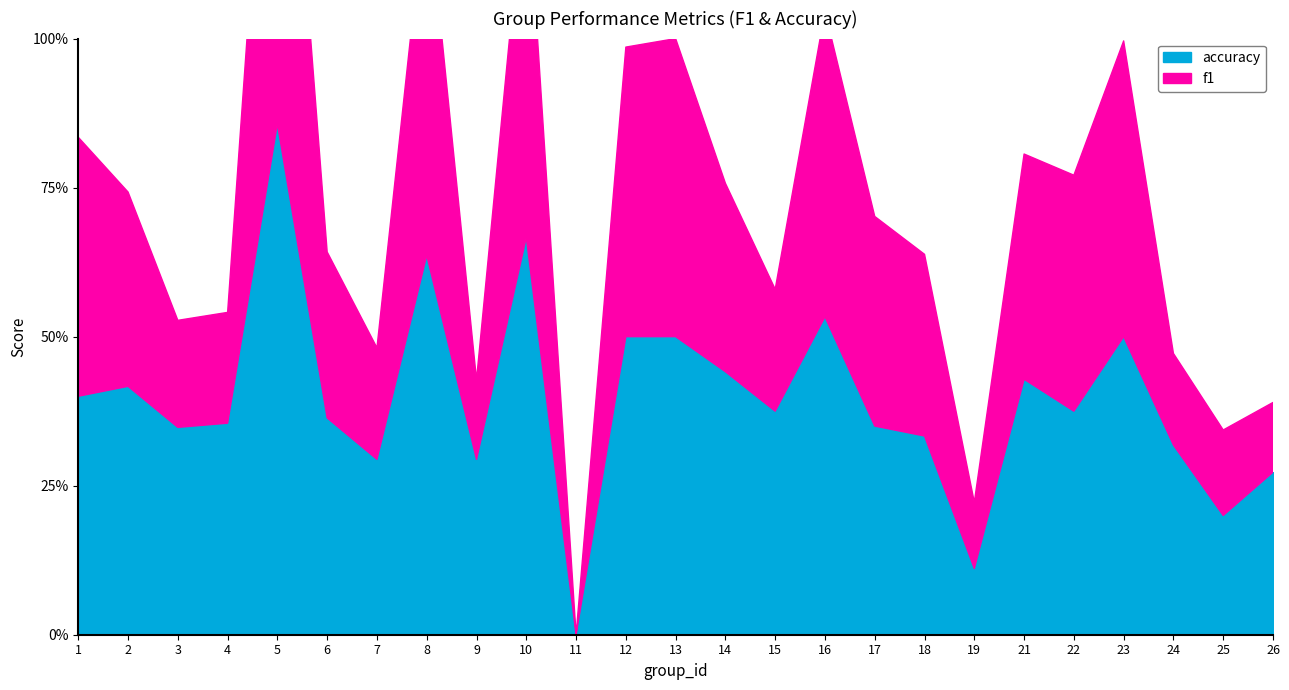

Read the accuracy value at 18.

0.3